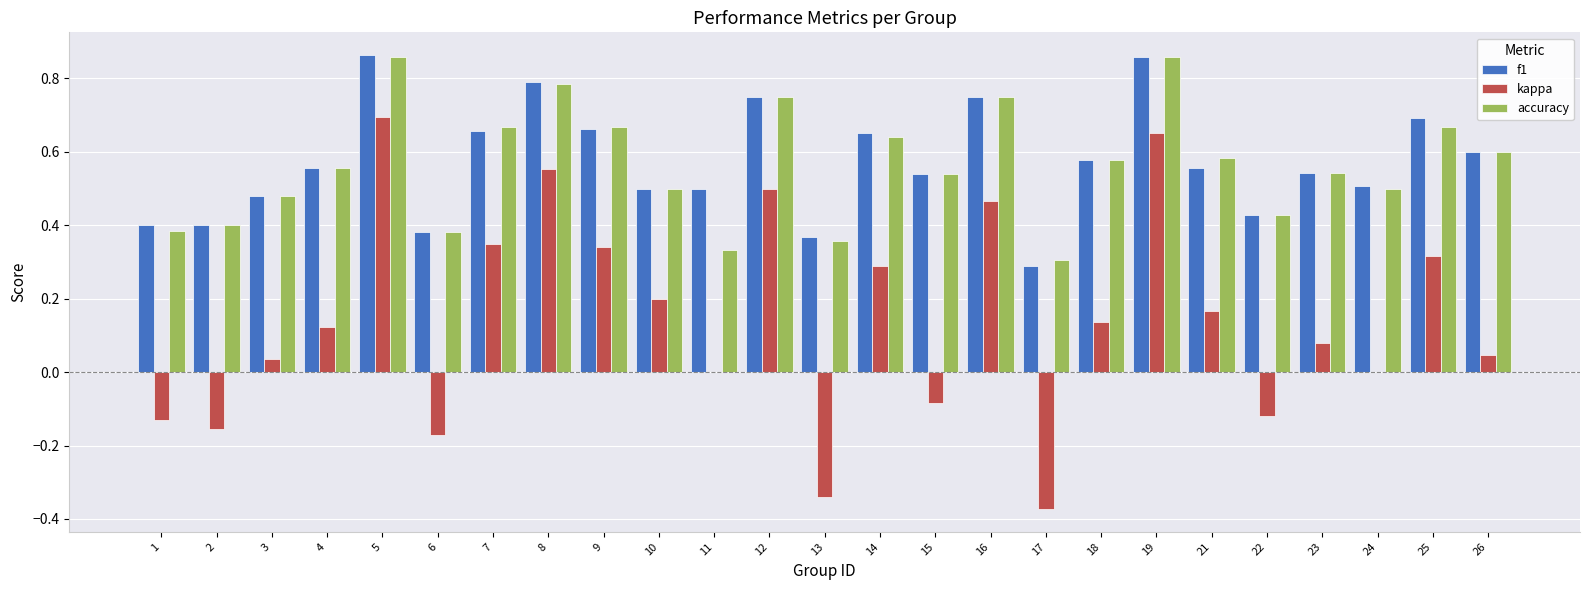

Is the value of accuracy at 6 greater than the value of kappa at 22?

Yes